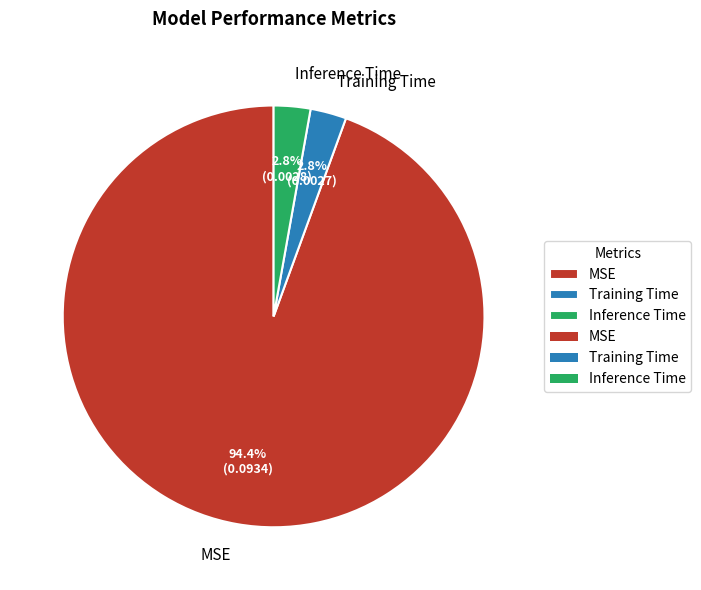

Combined, do Training Time and Inference Time account for over 50%?

No